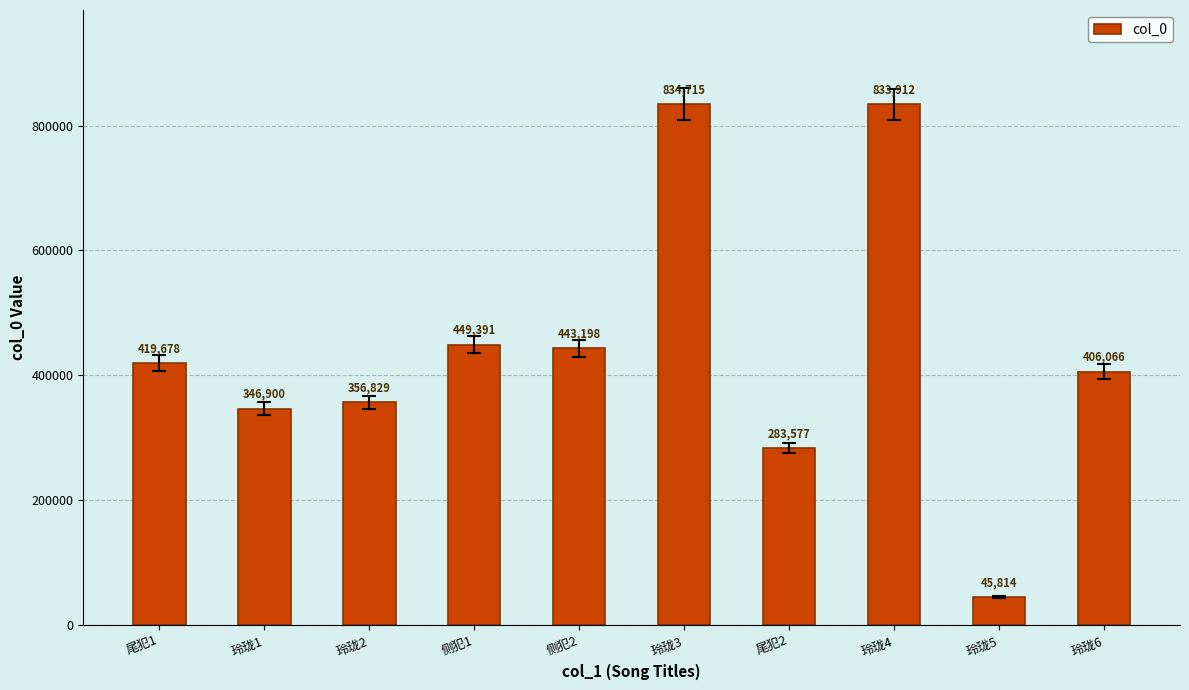

How many series are shown in this chart?

1